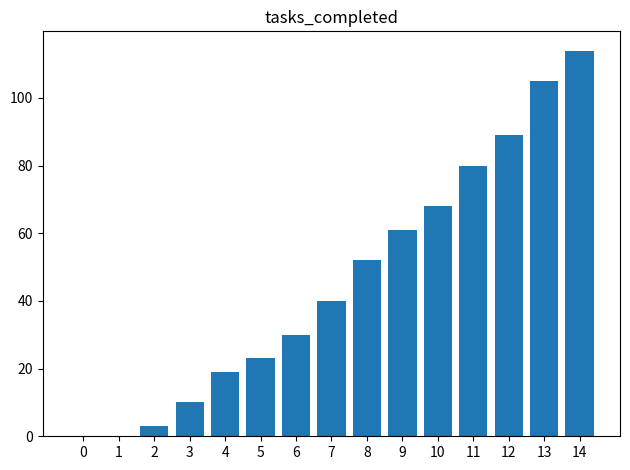

What is the sum of the values at 12 and 6?

119